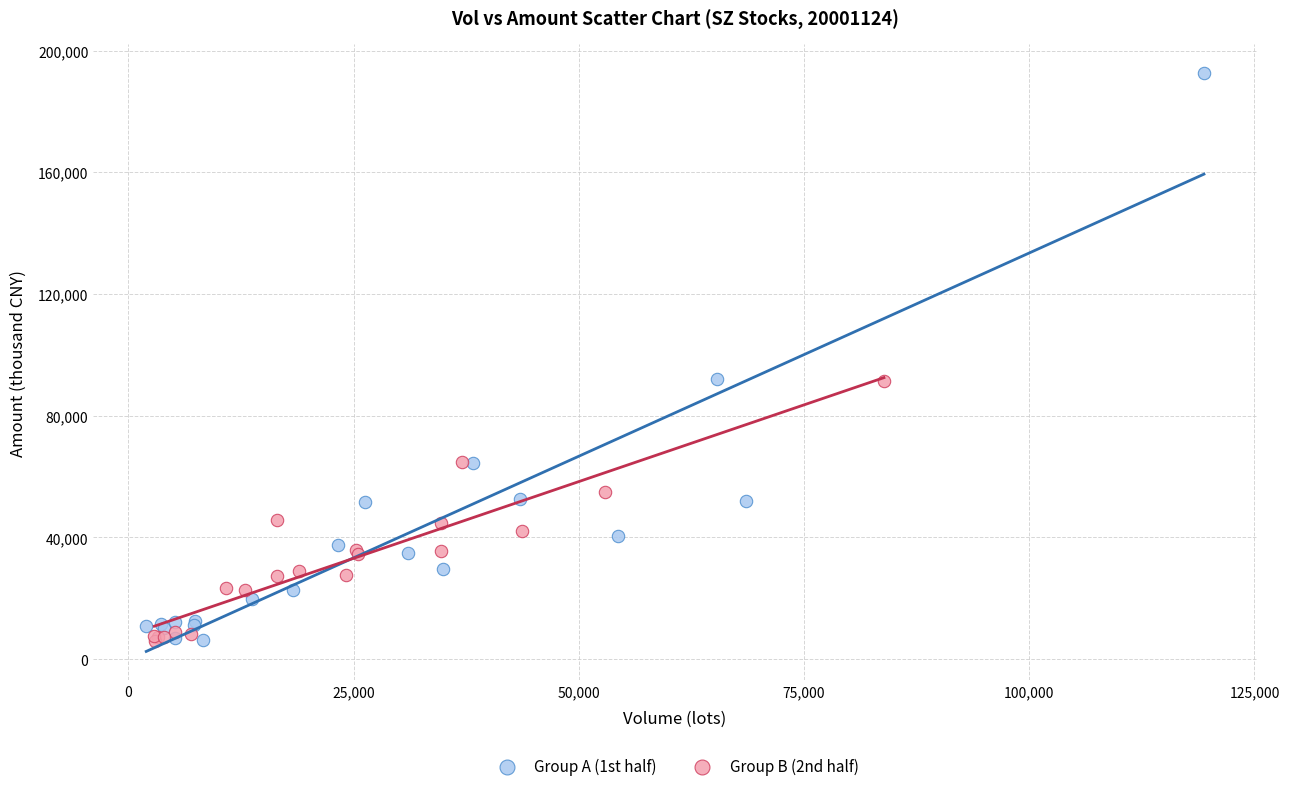

Which series reaches the maximum Y coordinate?

Group A (1st half)